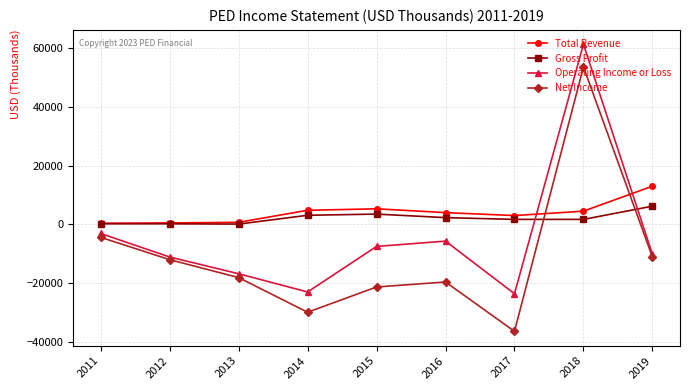

What is the difference between the second highest and minimum values in the Net Income series?

32000